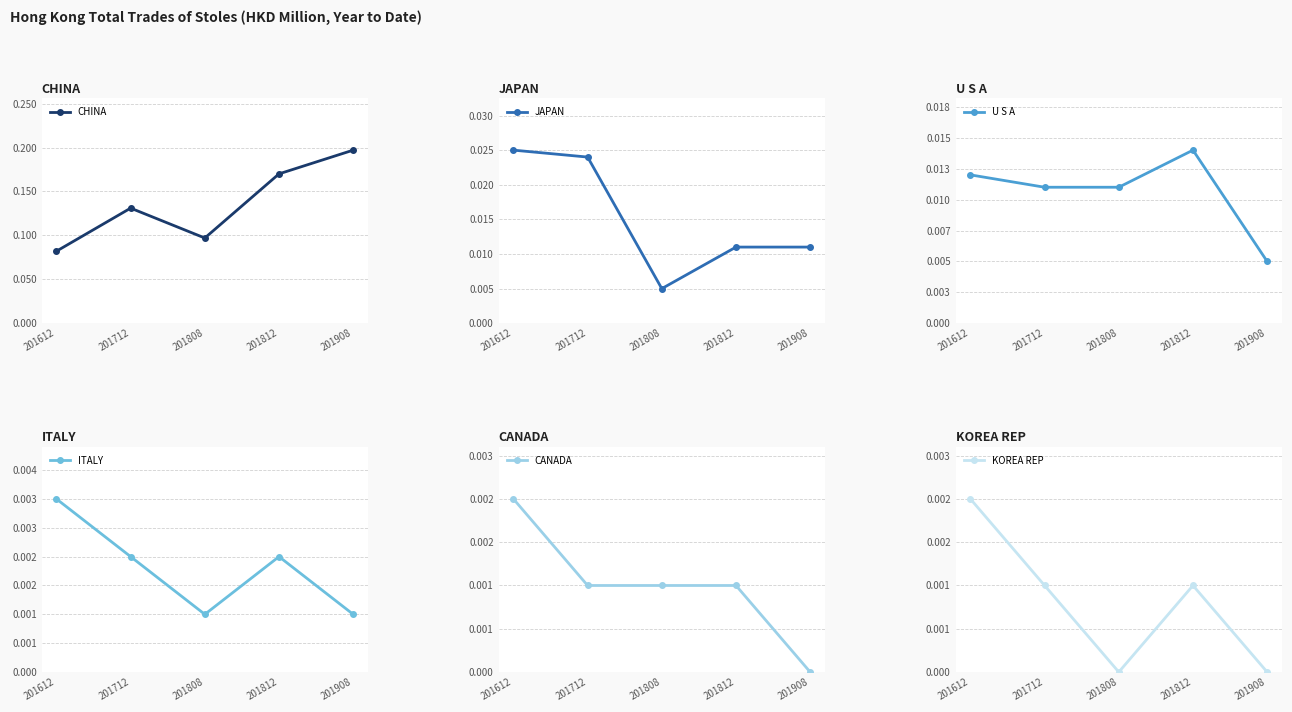

Rank the series by their maximum value, from highest to lowest.

CHINA, JAPAN, U S A, ITALY, CANADA, KOREA REP